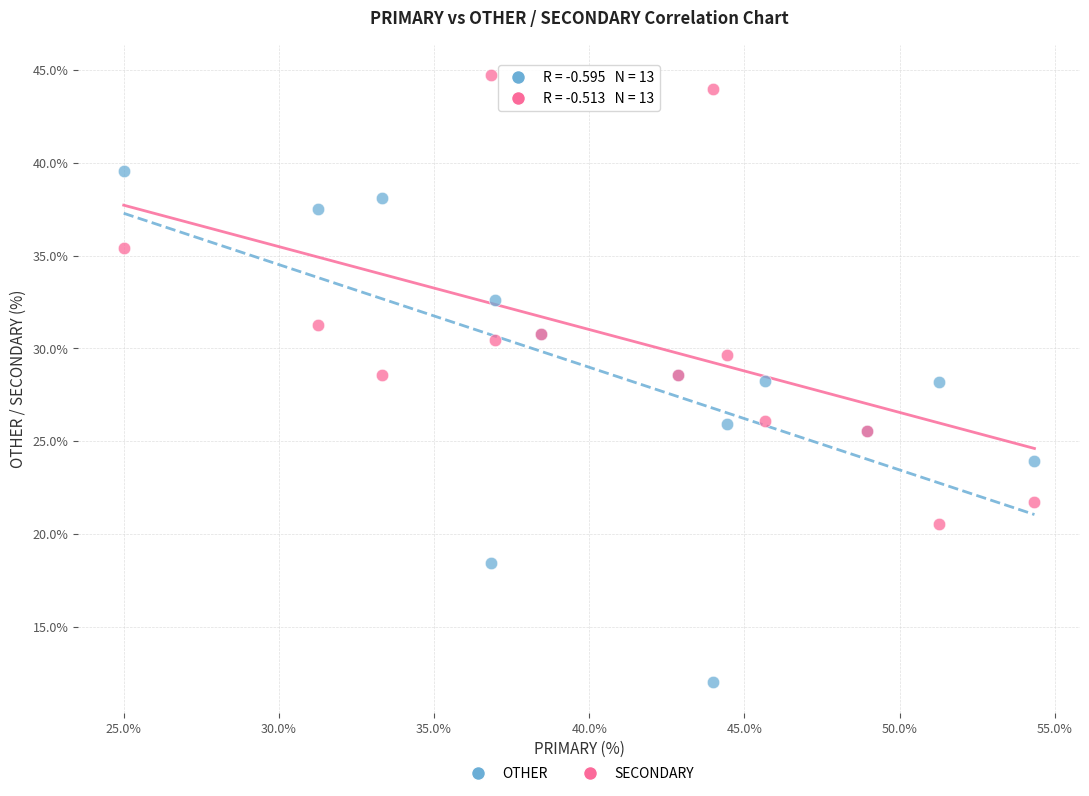

Which series contains the highest Y value?

SECONDARY